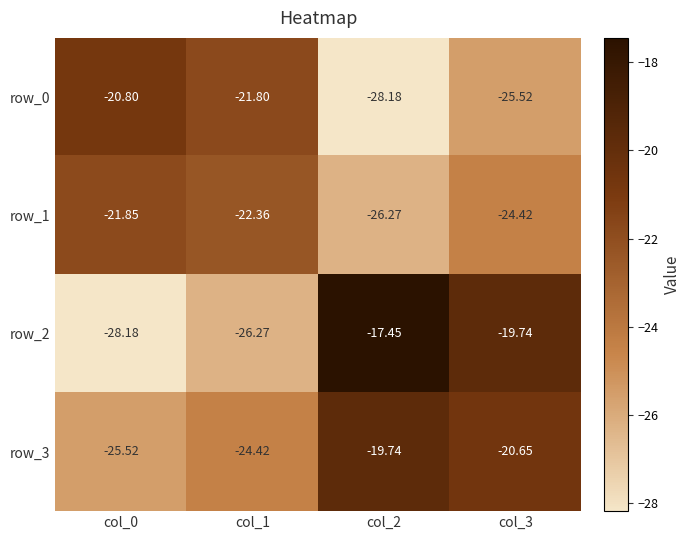

List the labels in order of row_0 value, largest first.

col_0, col_1, col_3, col_2